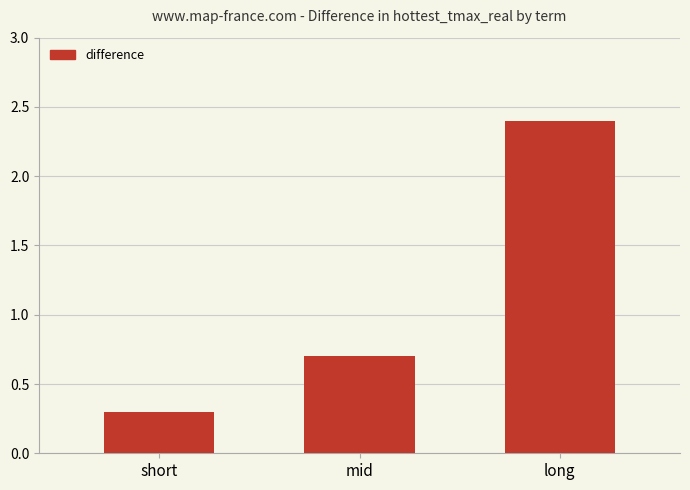

Is it true that the value at mid is 0.4?

False